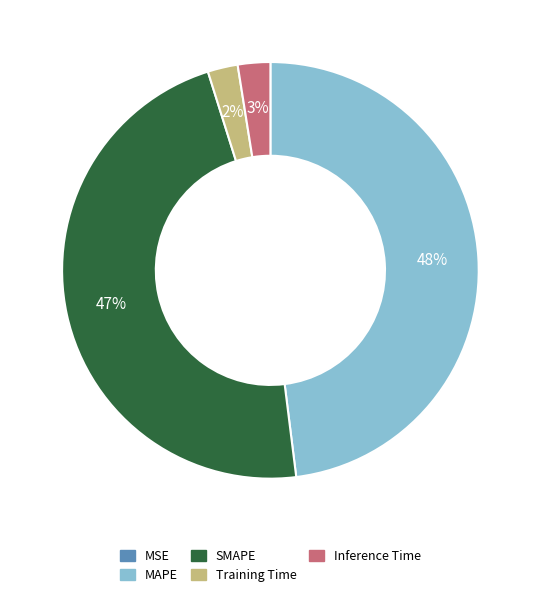

Approximately how many times larger is the value at MAPE compared to SMAPE?

1.0